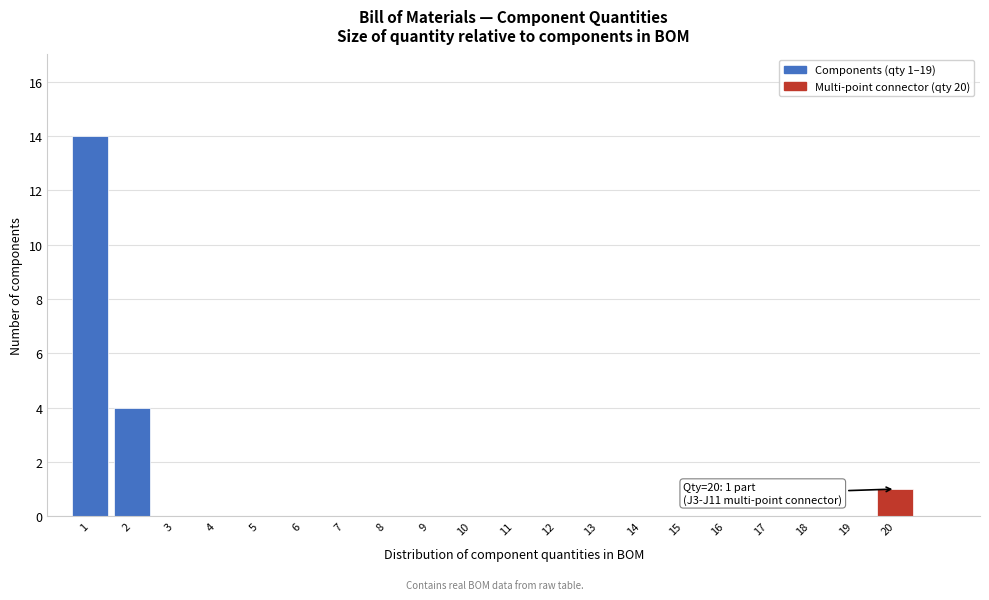

Reading right to left, extract all data points from this chart.

20=1	19=0	18=0	17=0	16=0	15=0	14=0	13=0	12=0	11=0	10=0	9=0	8=0	7=0	6=0	5=0	4=0	3=0	2=4	1=14